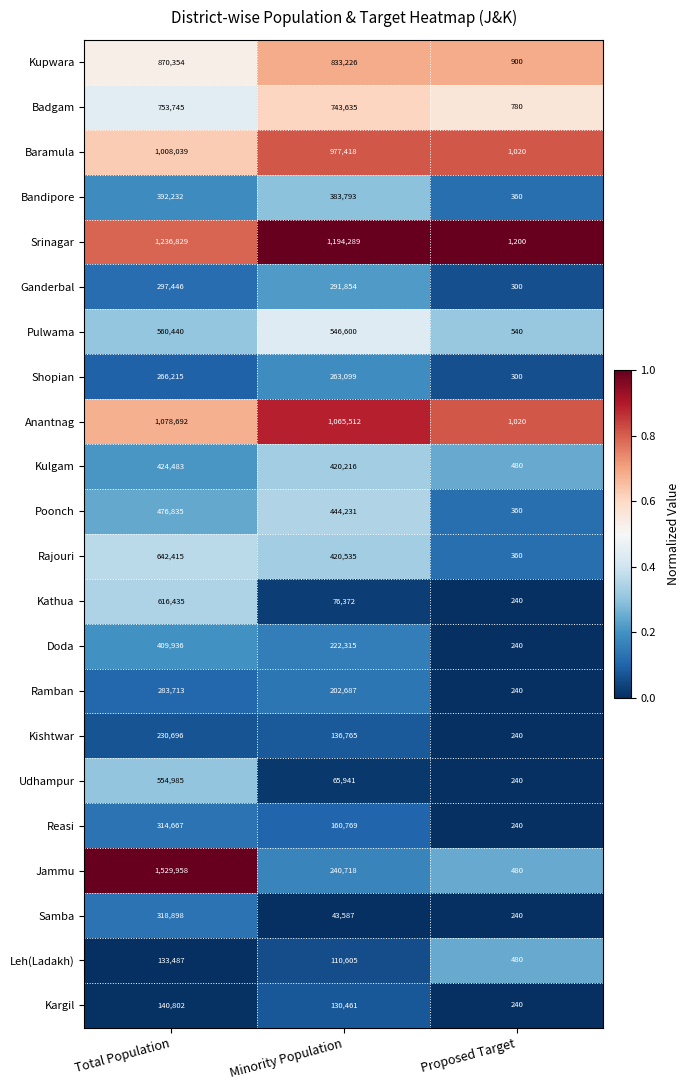

What is the difference between the Samba values at Proposed Target and Minority Population?

43347